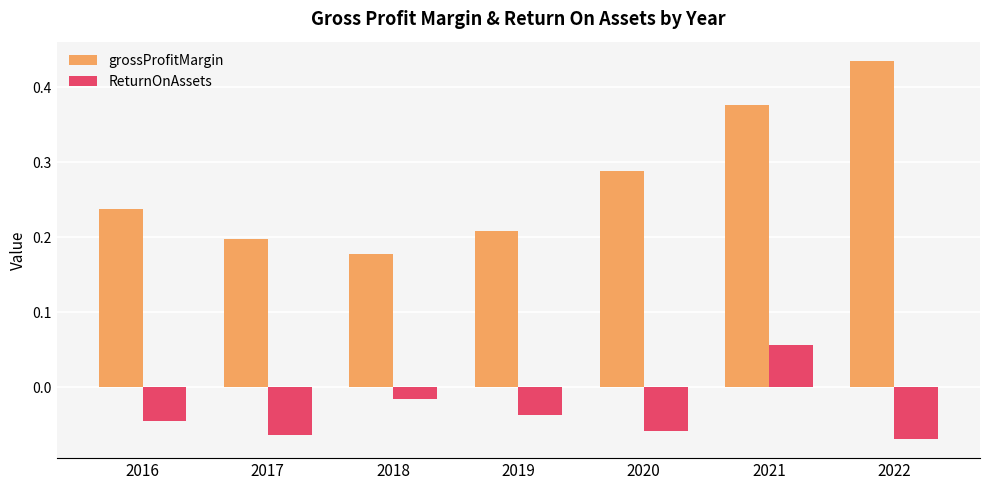

Count the grossProfitMargin values in the range 0 to 1.

7